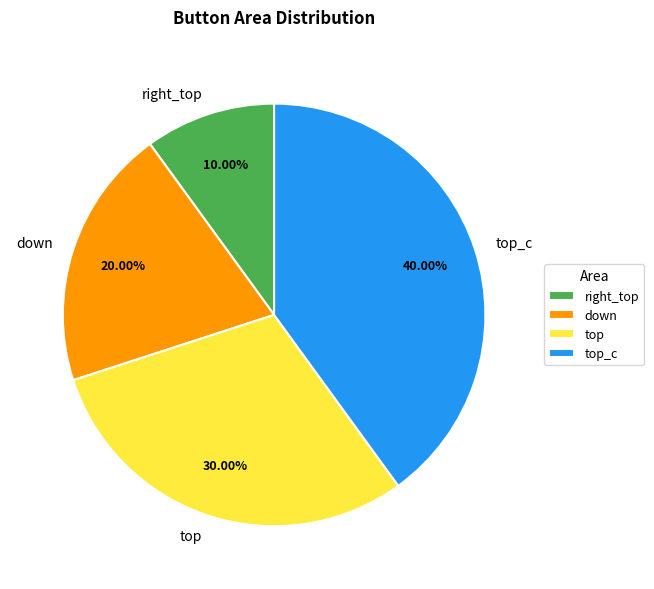

Which has a higher value, right_top or down?

down